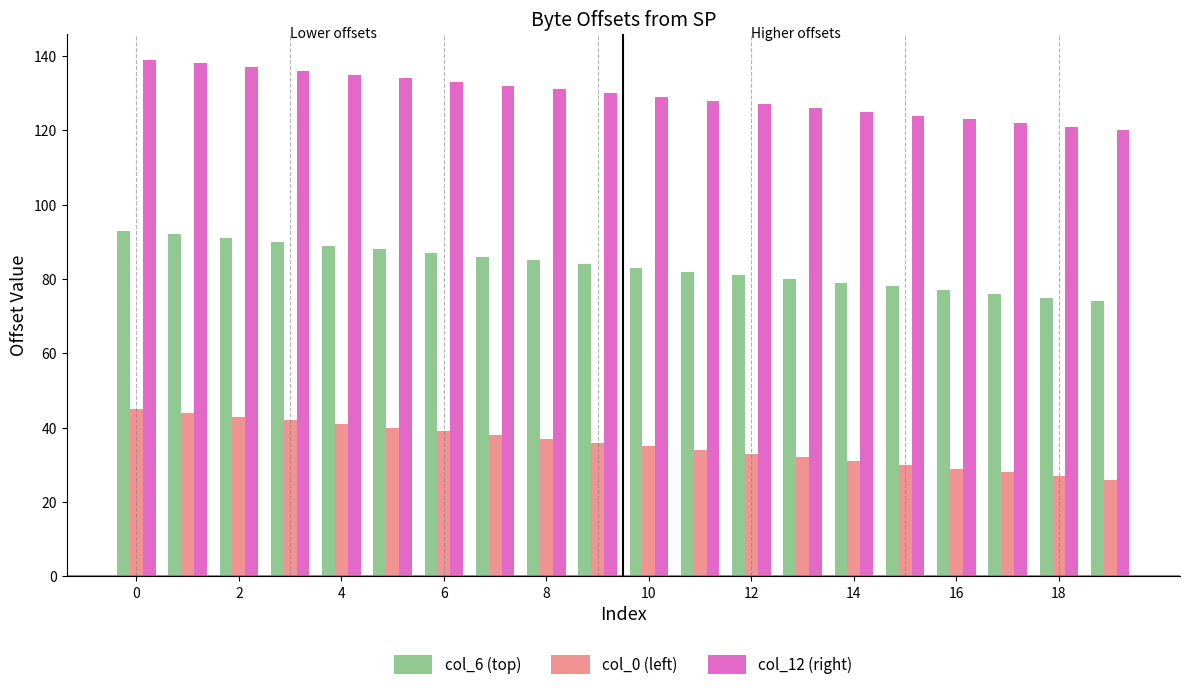

What is the lowest value of the col_12 (right) series?

120